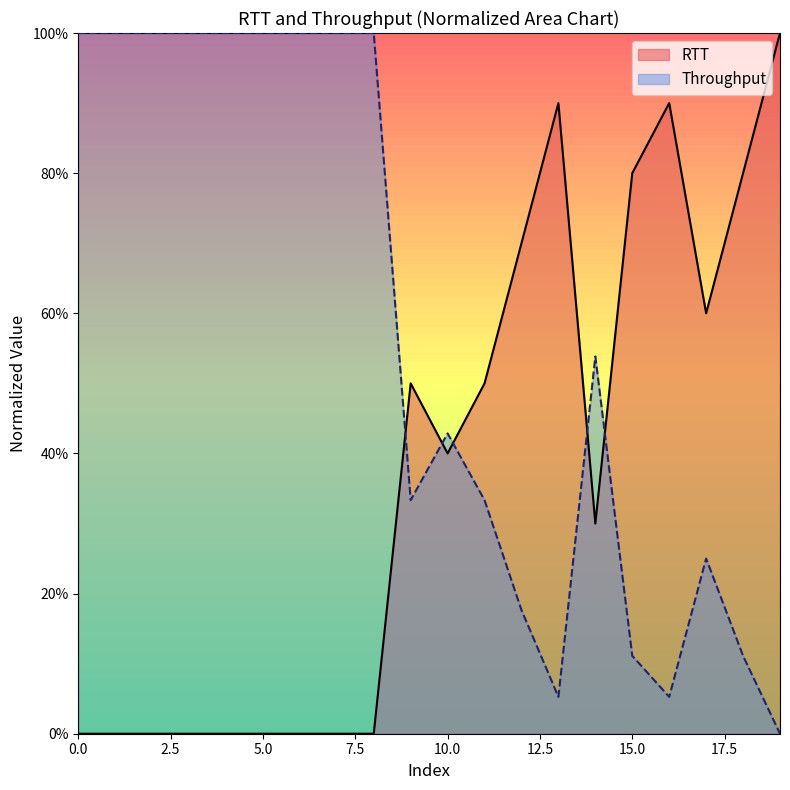

At which category does Throughput reach its first local peak?

10